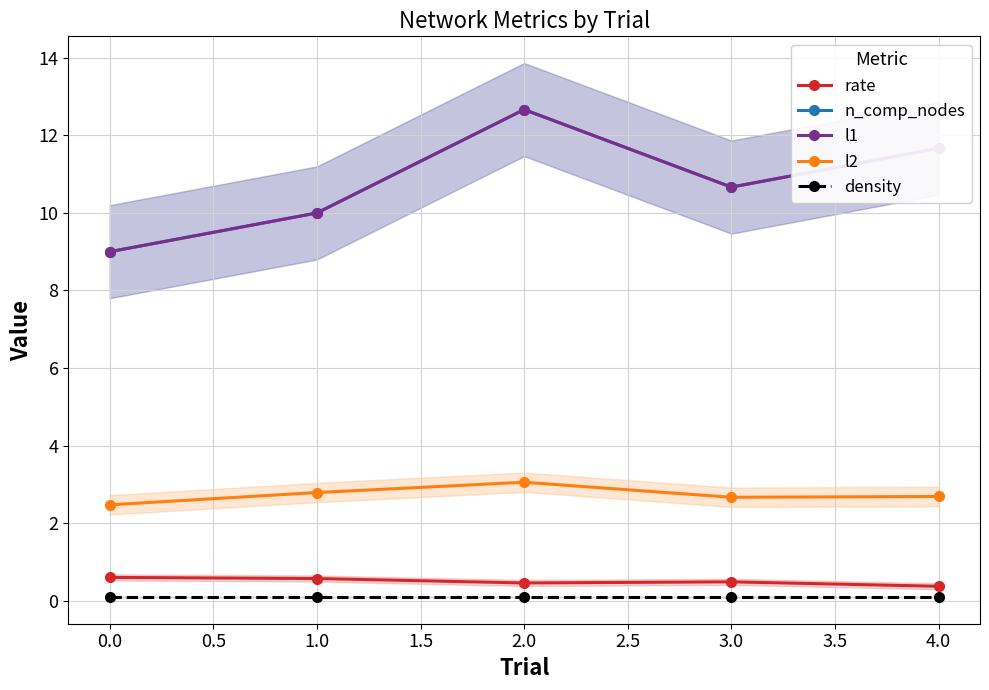

At which category does n_comp_nodes reach its first local valley?

3.0